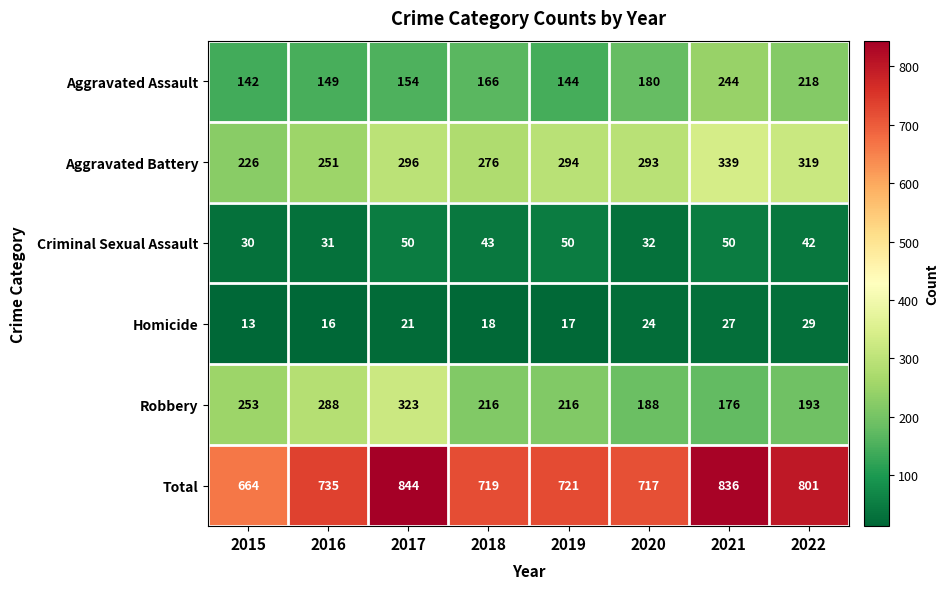

At which label does Robbery first exceed 216?

2015